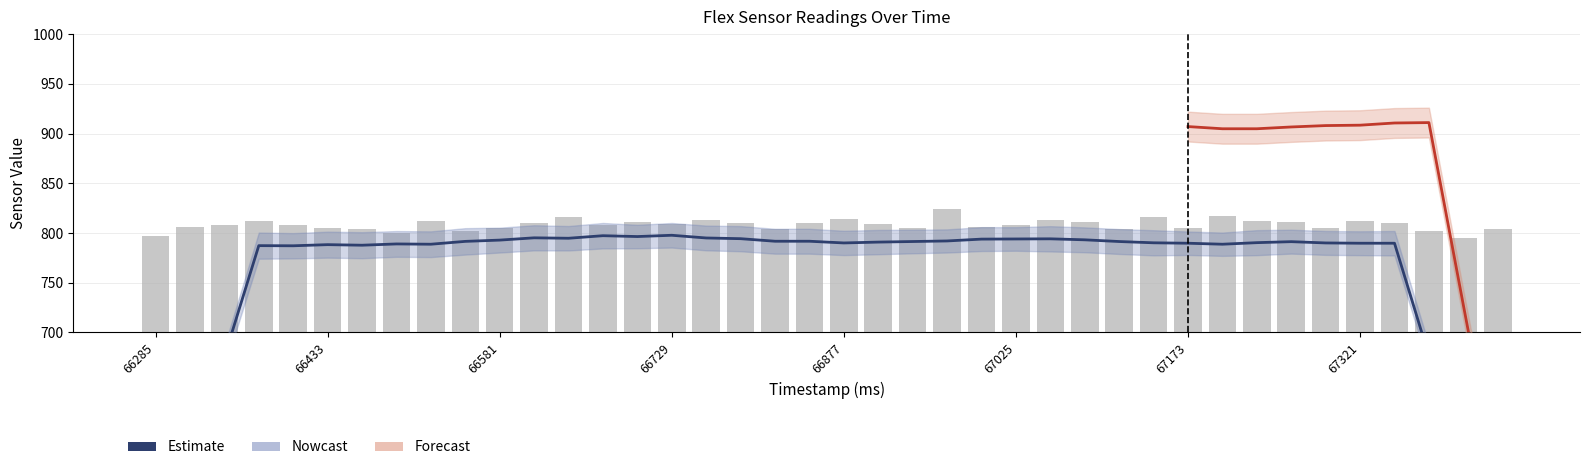

What is the sum of the values at 39 and 20?

1618